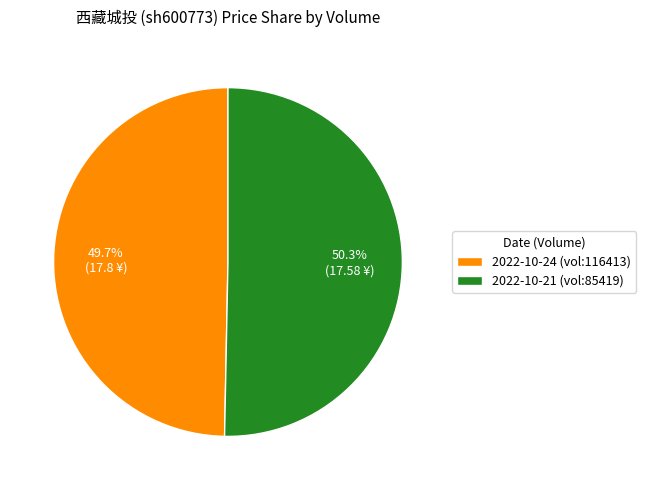

Does 2022-10-21 (vol:85419) represent more than half of the total?

Yes